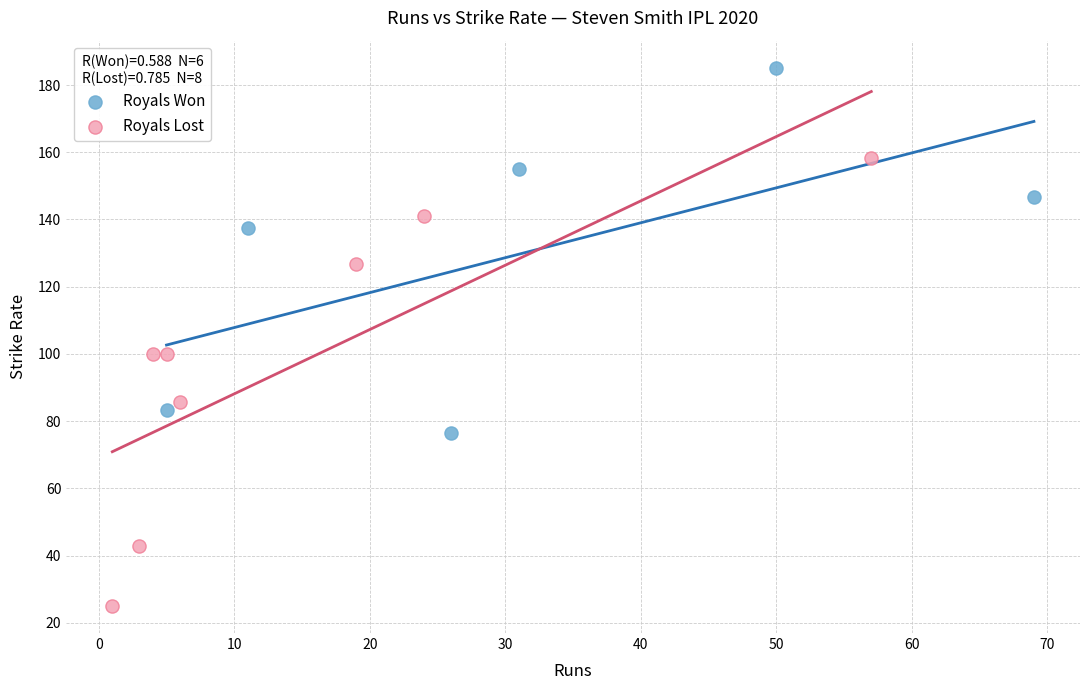

Which series reaches the minimum Y coordinate?

Royals Lost